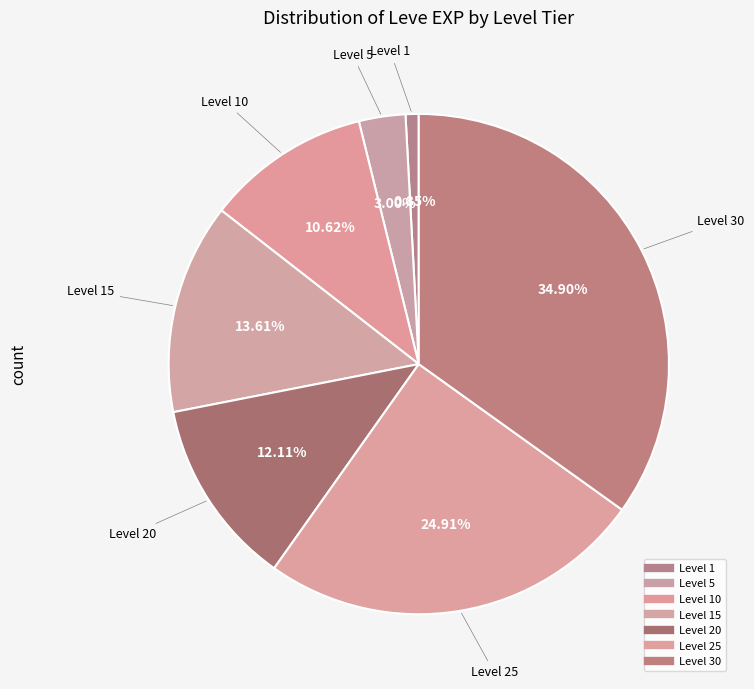

How many slices are in this pie chart?

7